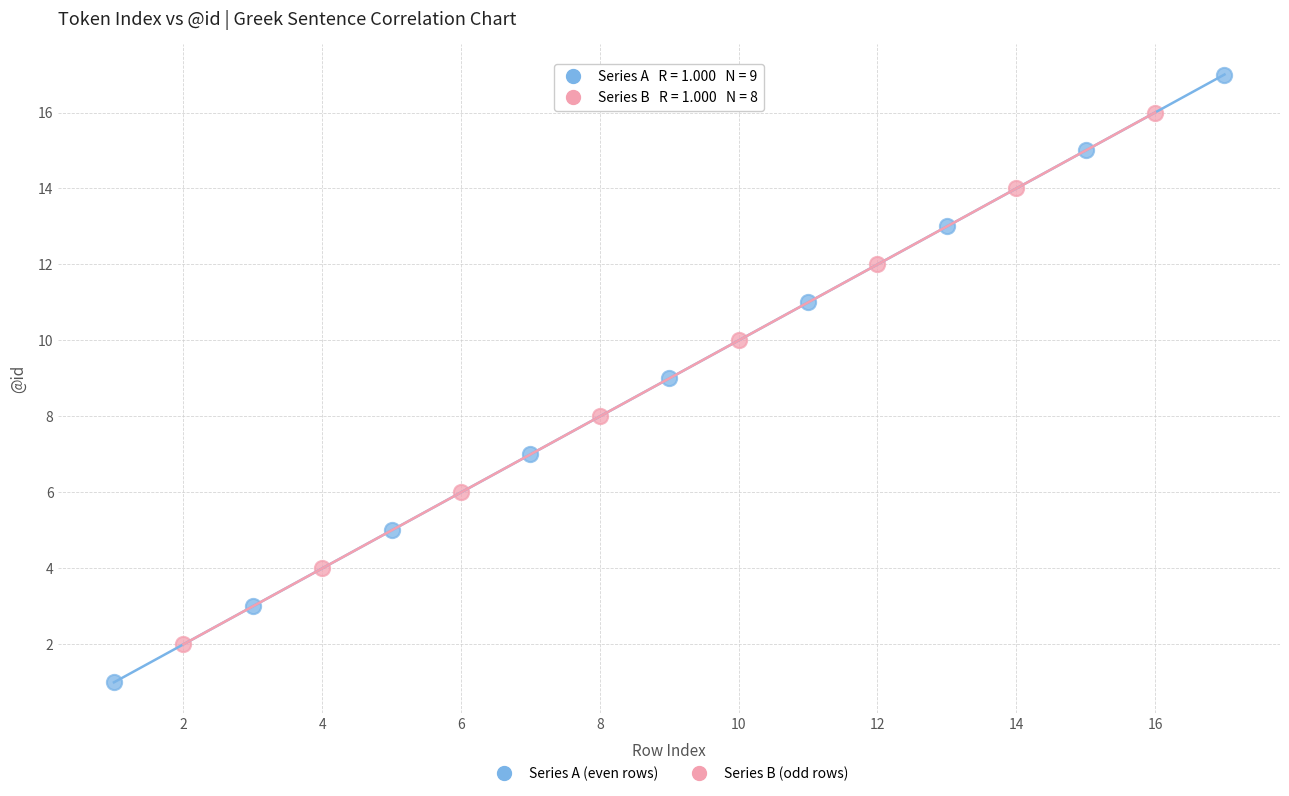

Which series reaches the minimum Y coordinate?

Series A (even rows)